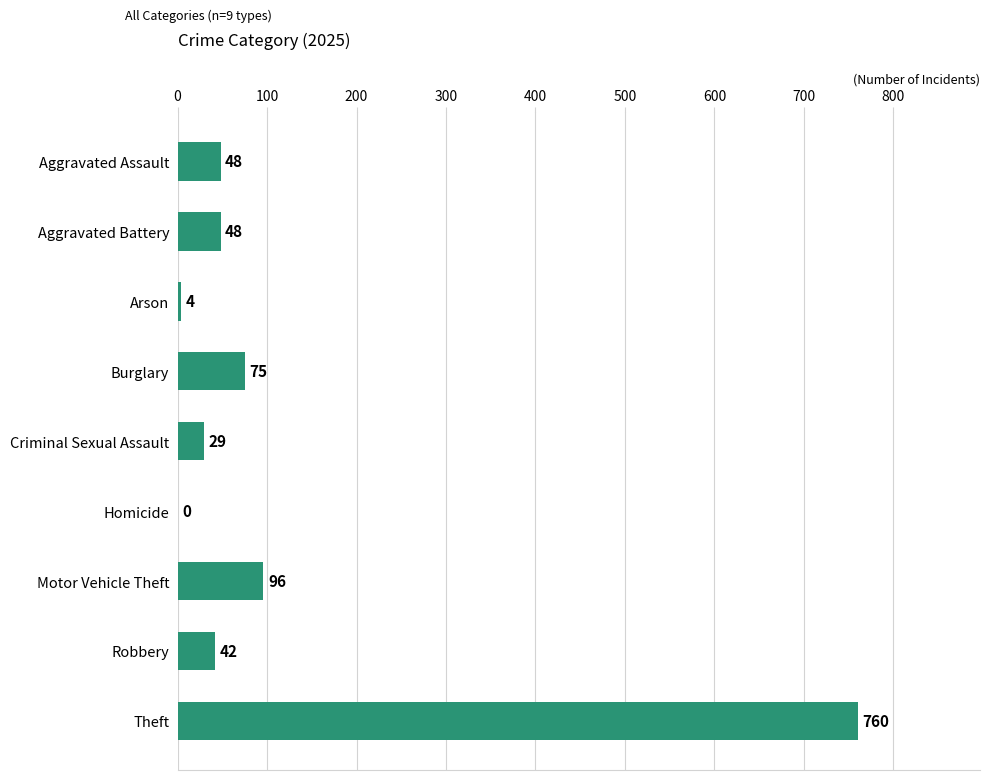

The value at Theft is 399. True or false?

False